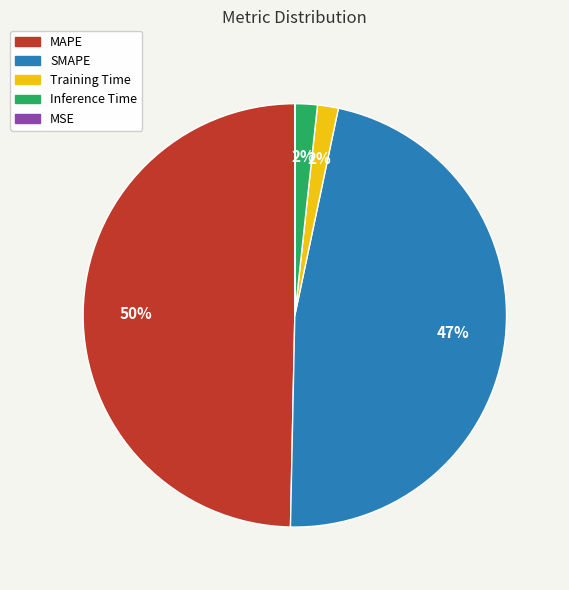

The MAPE slice represents 39% of the pie. True or false?

False